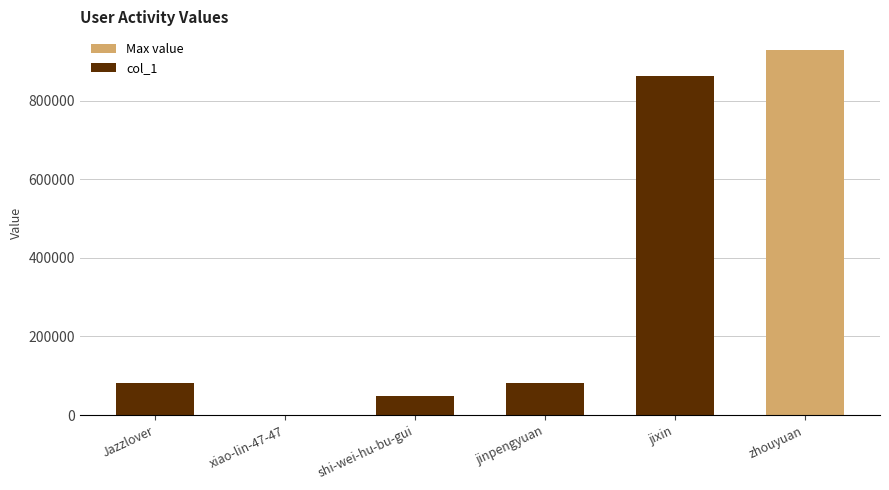

Read the value at jinpengyuan.

82339